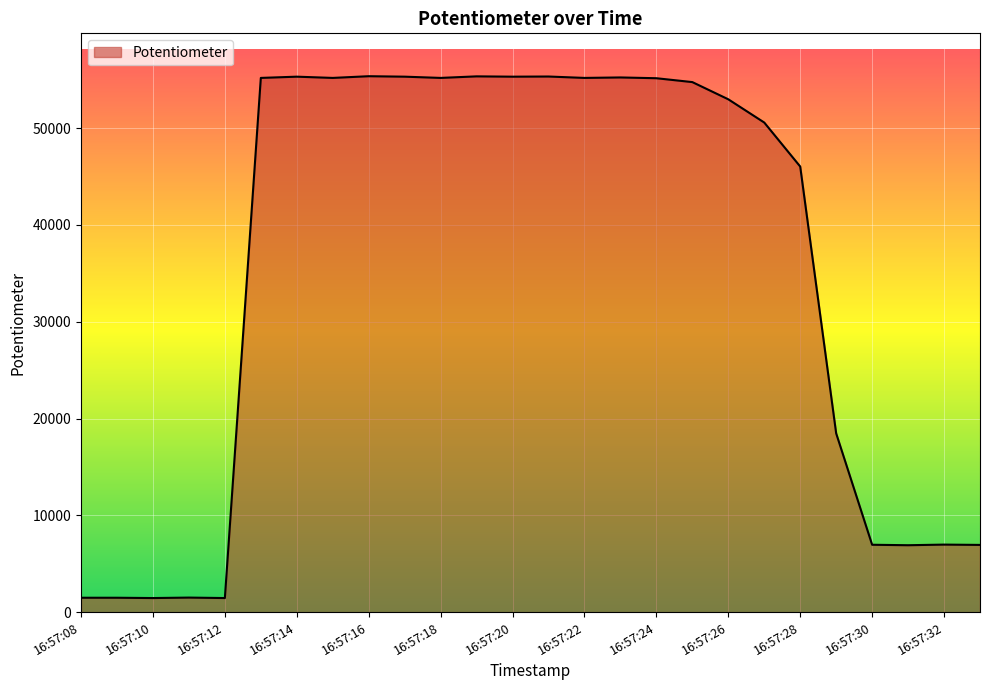

What is the difference between the maximum and minimum values?

53901